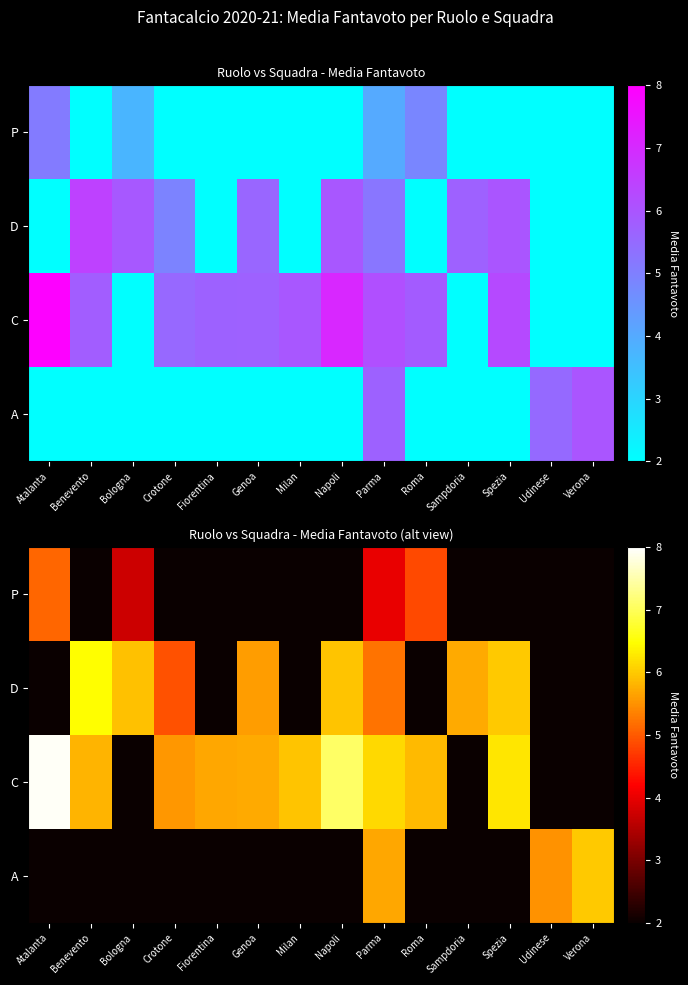

Which category has the highest value across all series?

Atalanta